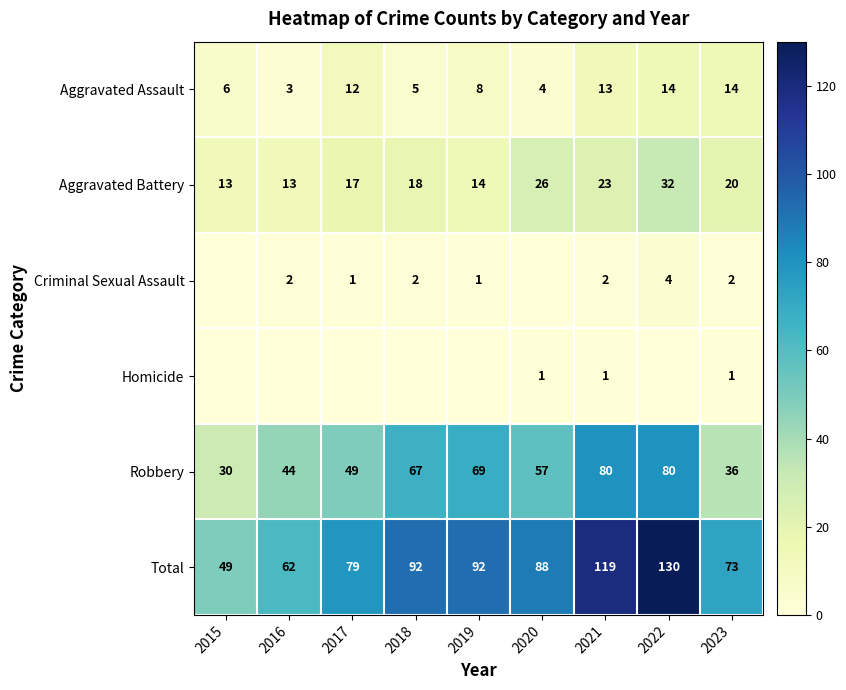

Read the Aggravated Assault value at 2019.

8